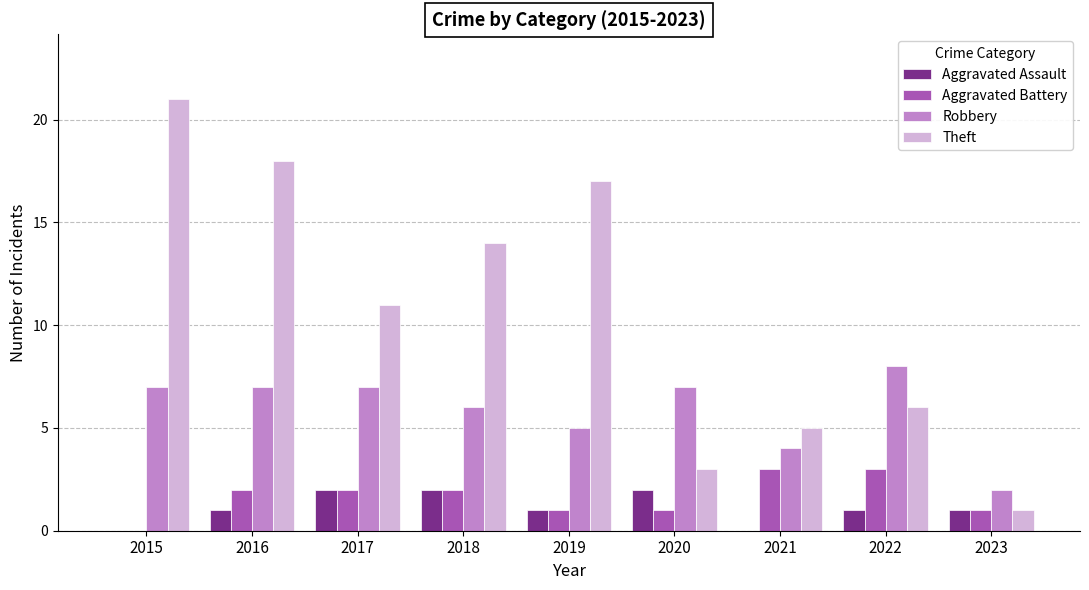

Between 2017 and 2022, which series saw the biggest shift?

Theft